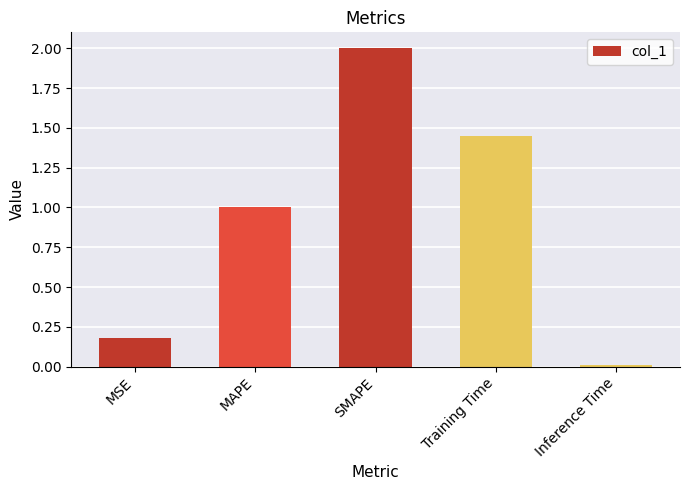

Are the bars horizontal?

No